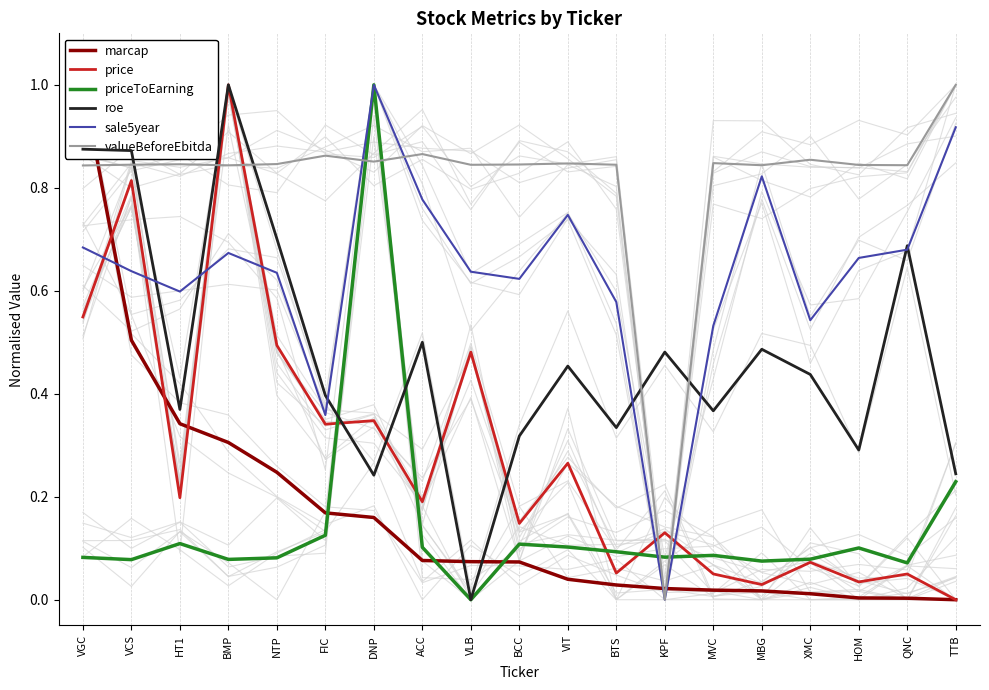

What is the average value of the marcap series?

0.2